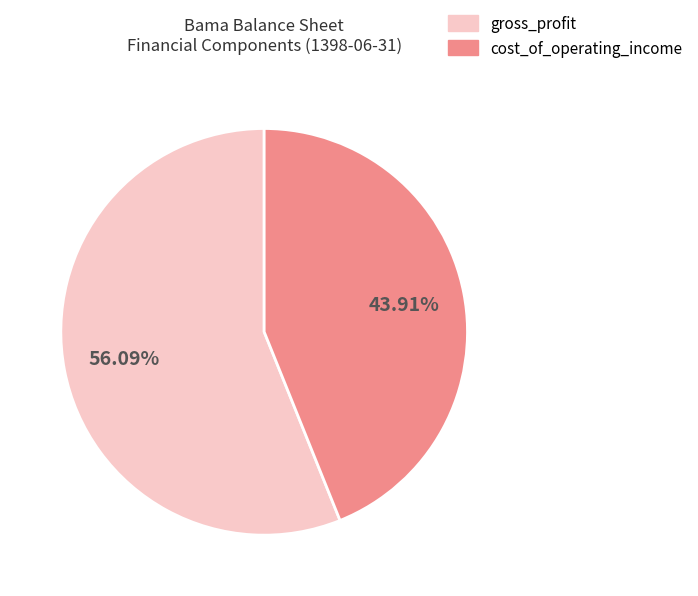

How many slices are in this pie chart?

2